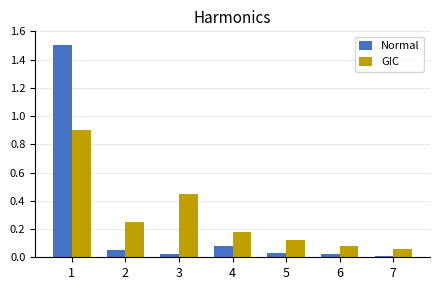

Rank the categories by GIC value from lowest to highest.

7, 6, 5, 4, 2, 3, 1